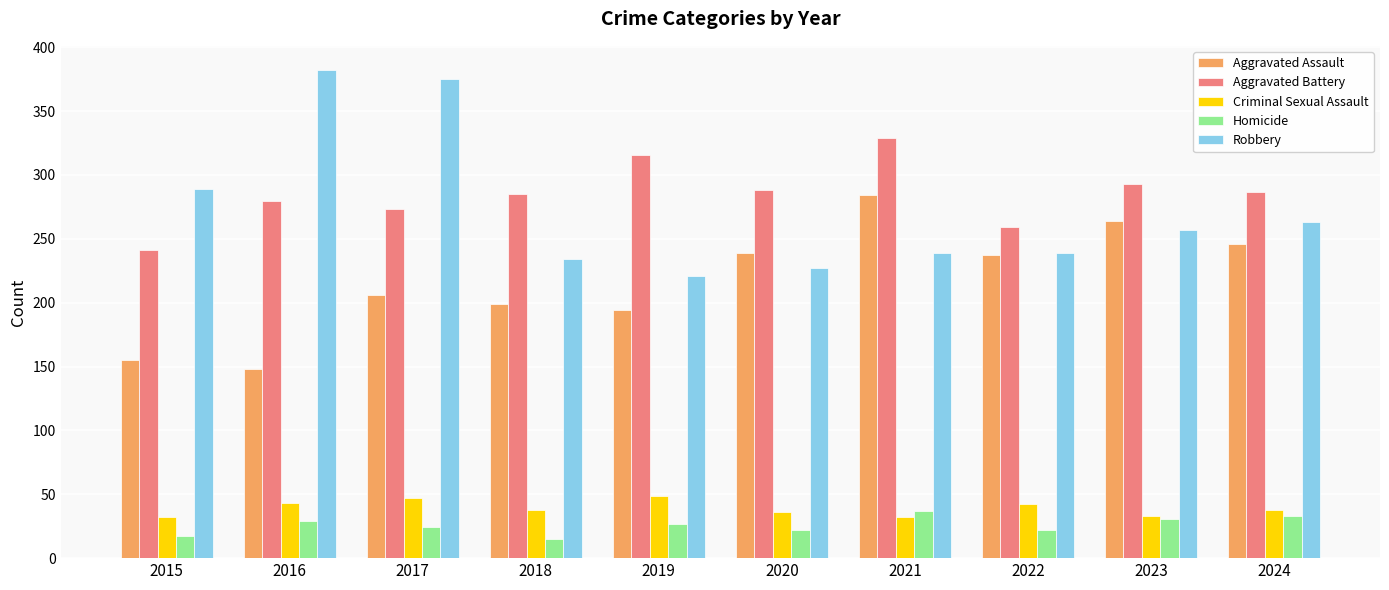

Read the Criminal Sexual Assault value at 2017, to the nearest 10.

50